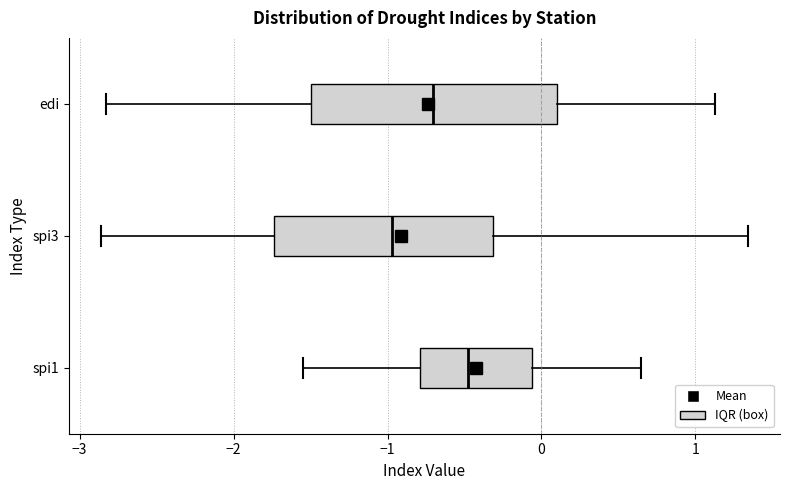

Where does the left whisker of the box for spi3 end on the x-axis? The values are not printed on the chart, so give them approximately, as read against the axis.

-2.9